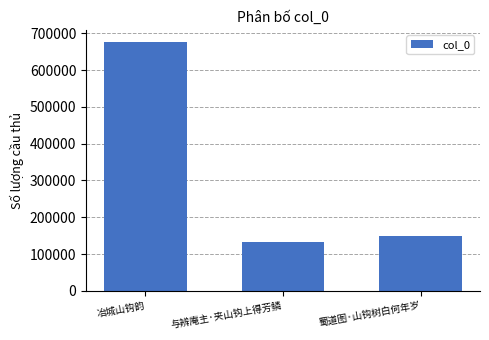

The chart shows a value of 133666 at 与辨庵主·夹山钩上得芳鳞. True or false?

True